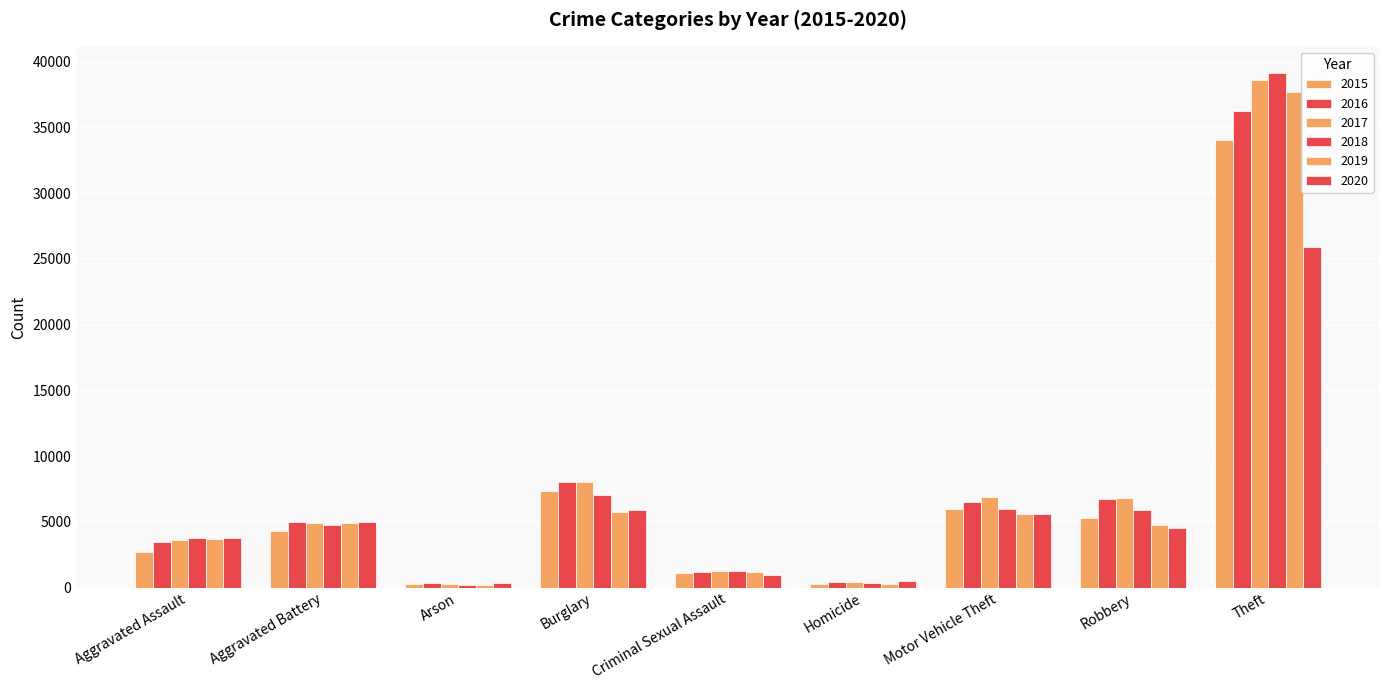

How many categories are shown in the chart?

9